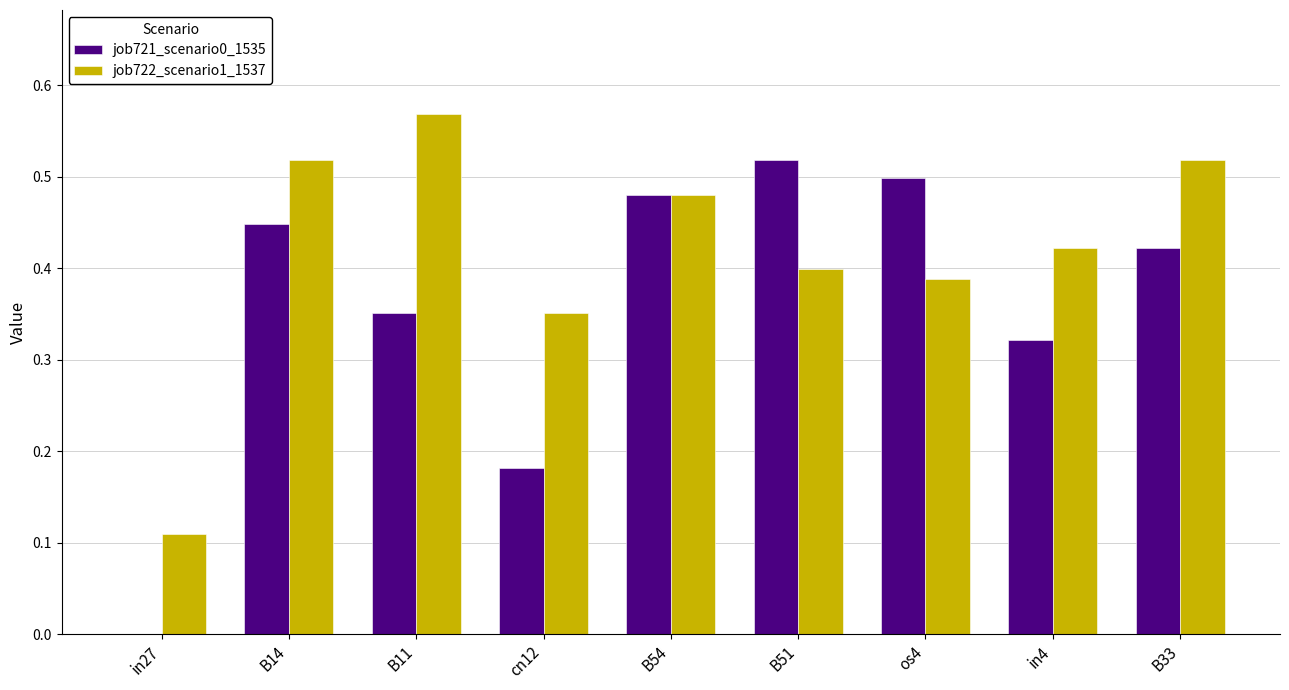

What is the sum of all job722_scenario1_1537 values?

3.8